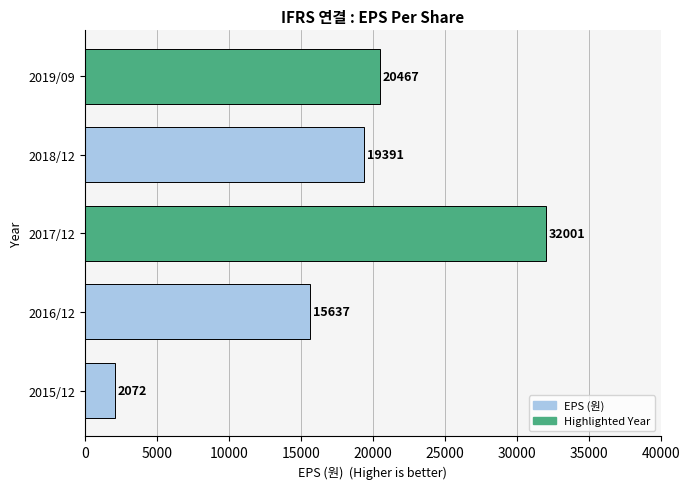

Is it true that the value at 2015/12 is 2072?

True